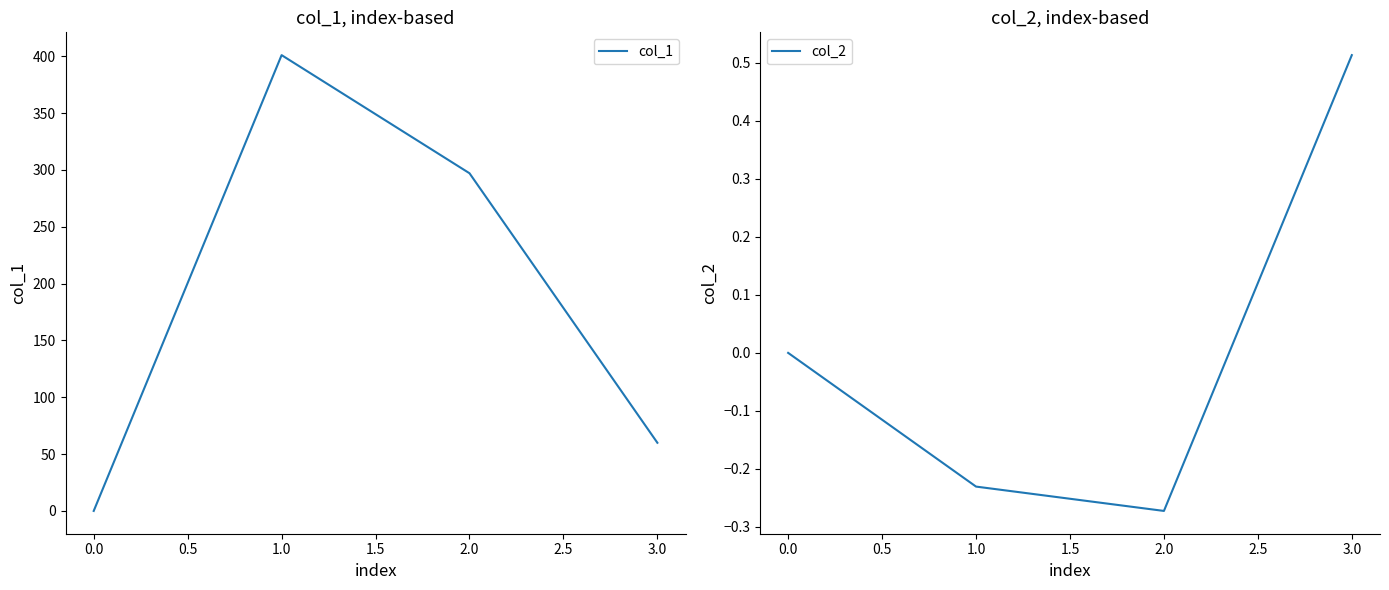

What are all the series names shown in the legend?

col_1, col_2